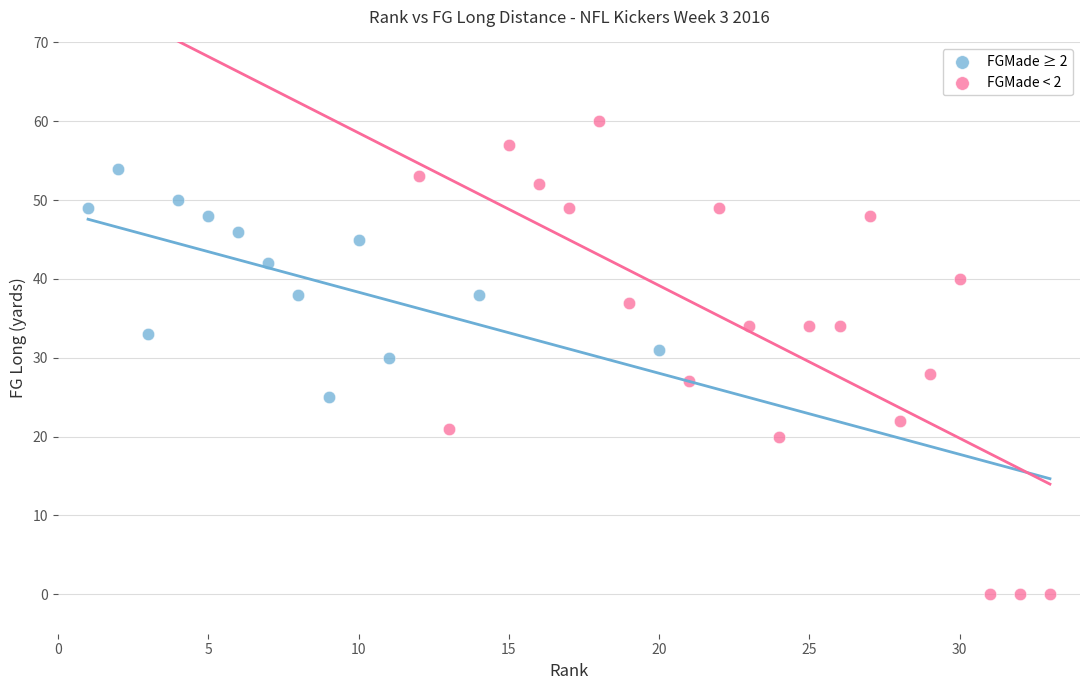

Which series reaches the minimum Y coordinate?

FGMade < 2